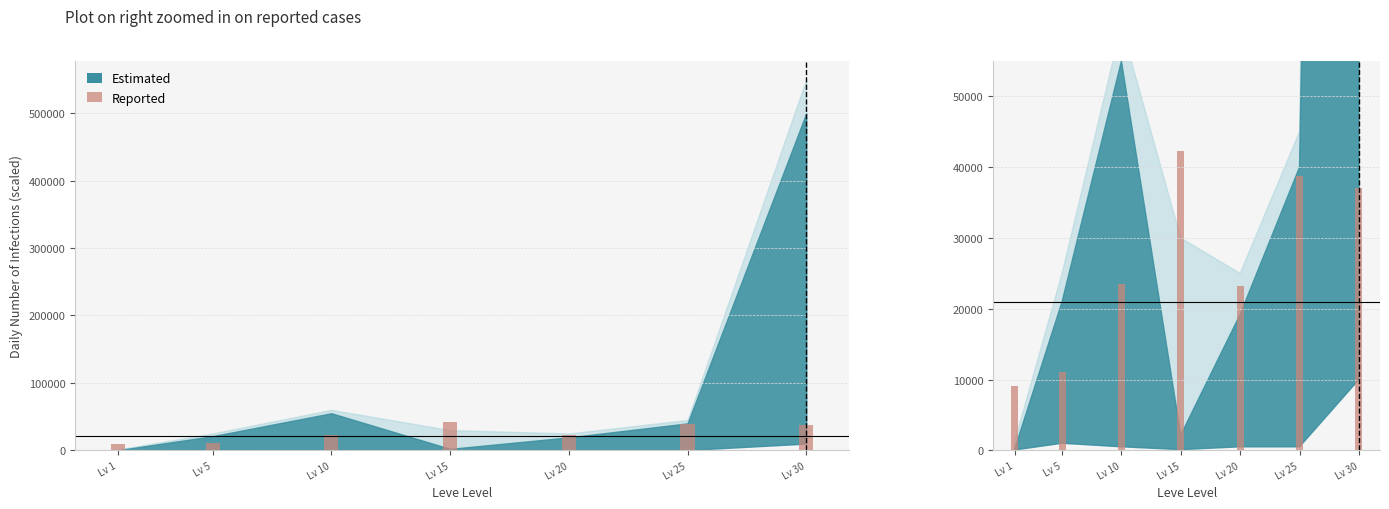

Approximately how many times larger is the value at Lv 10 compared to Lv 5?

2.1